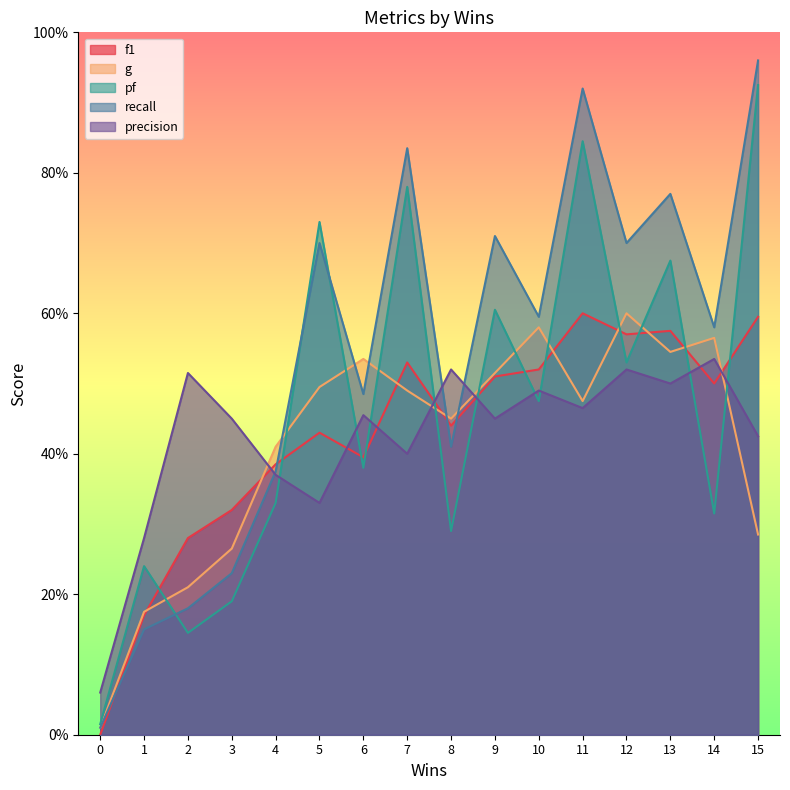

Which series changed the most between 1 and 11?

recall